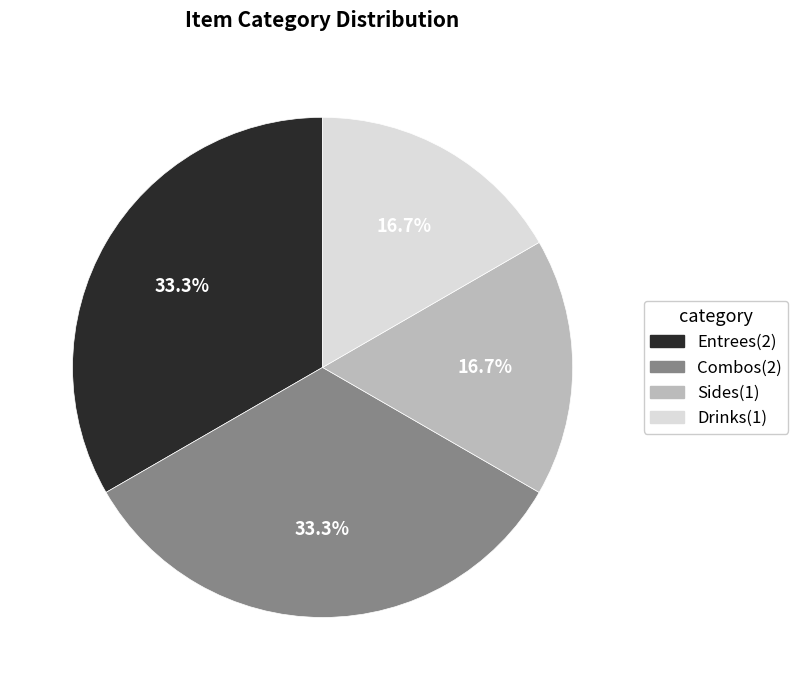

Approximately how many times larger is the value at Combos compared to Entrees?

1.0